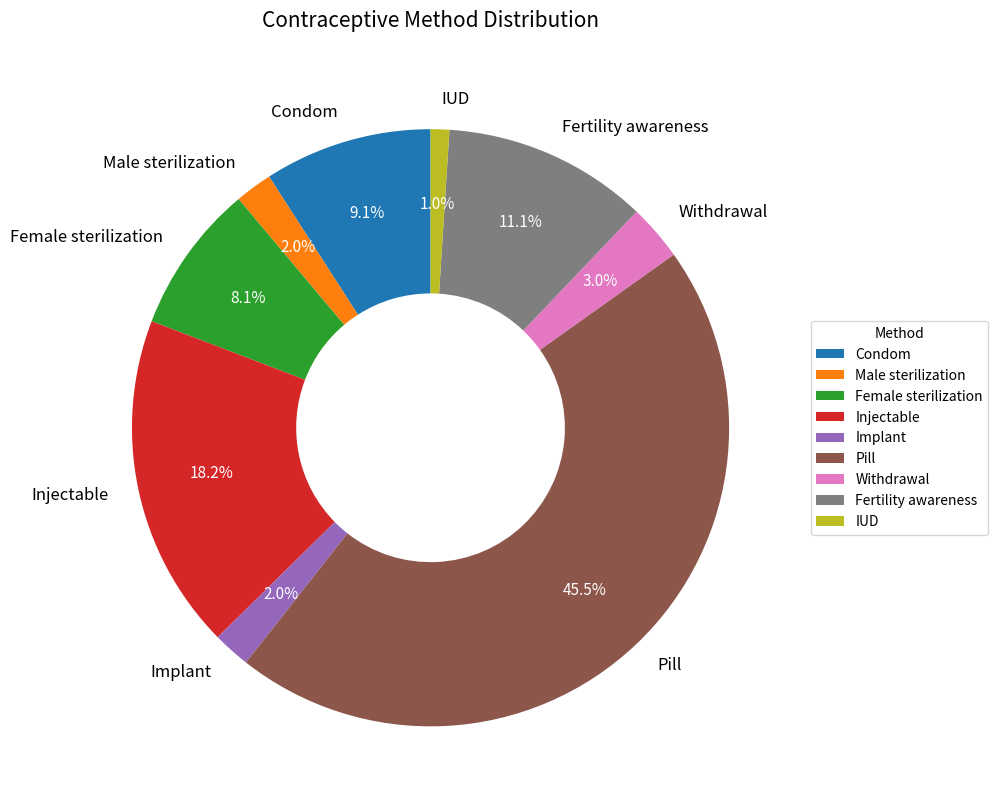

Count the number of slices in the pie.

9